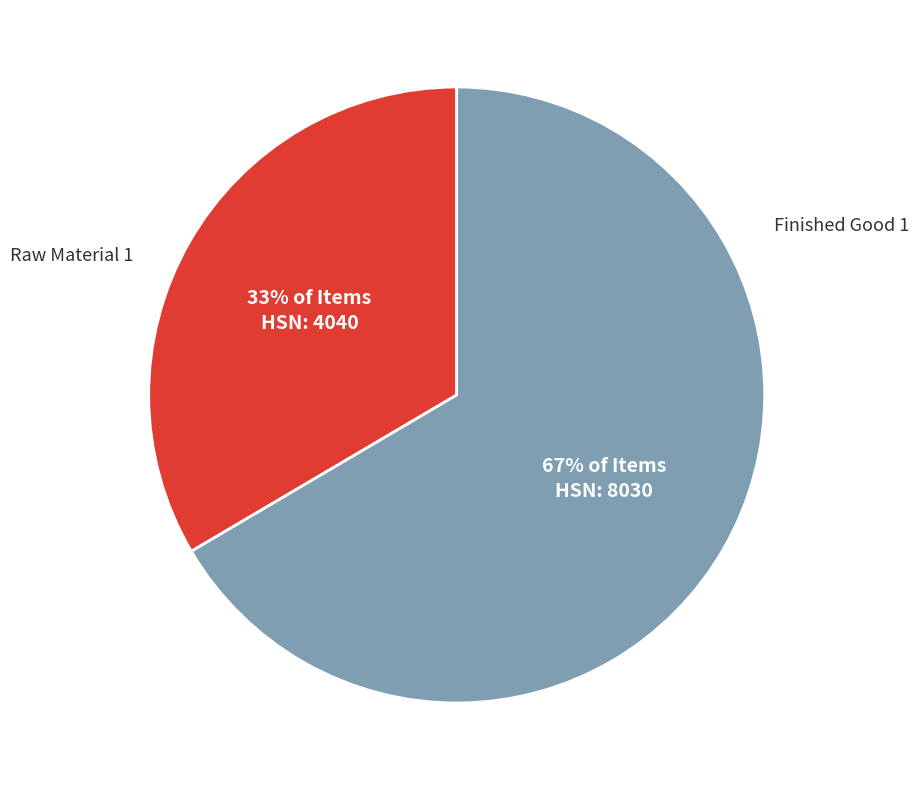

Which slice is the smallest?

Raw Material 1